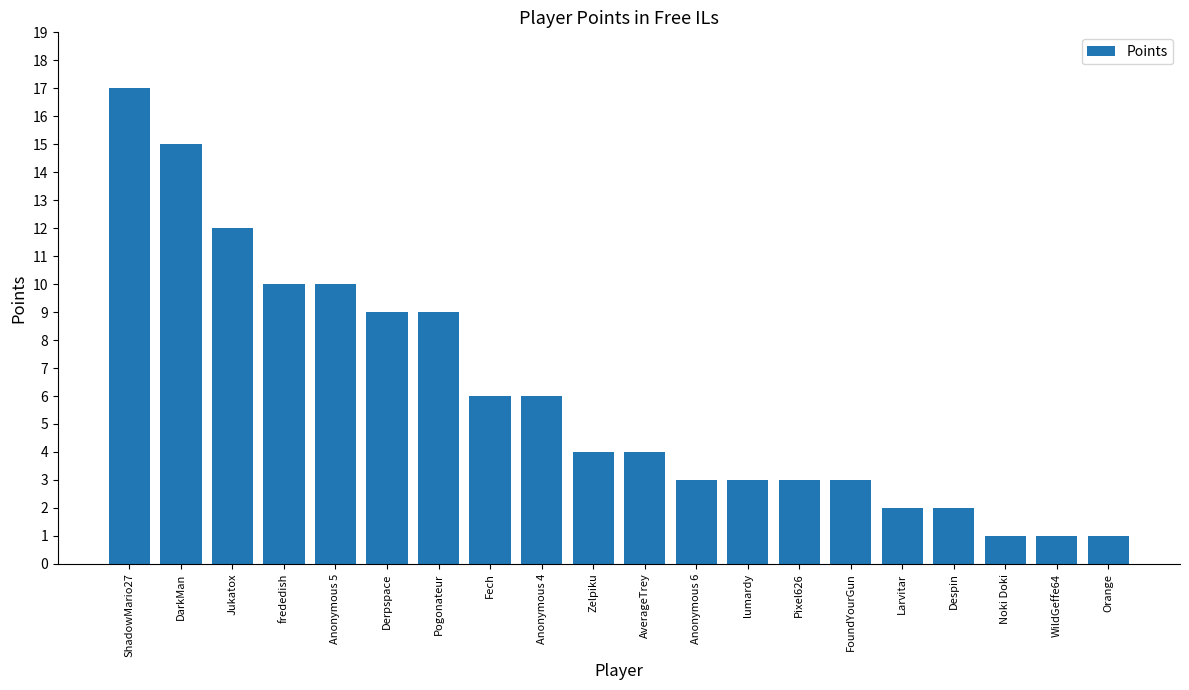

What is the average value?

6